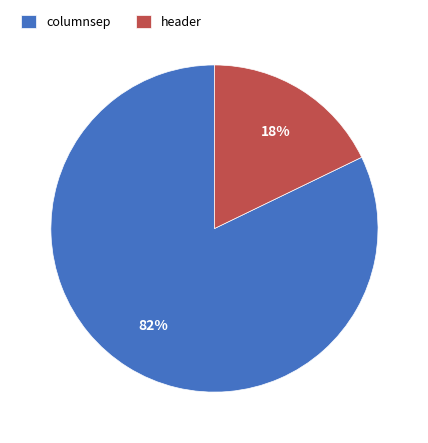

What is the ratio of the value at header to the value at columnsep?

0.2